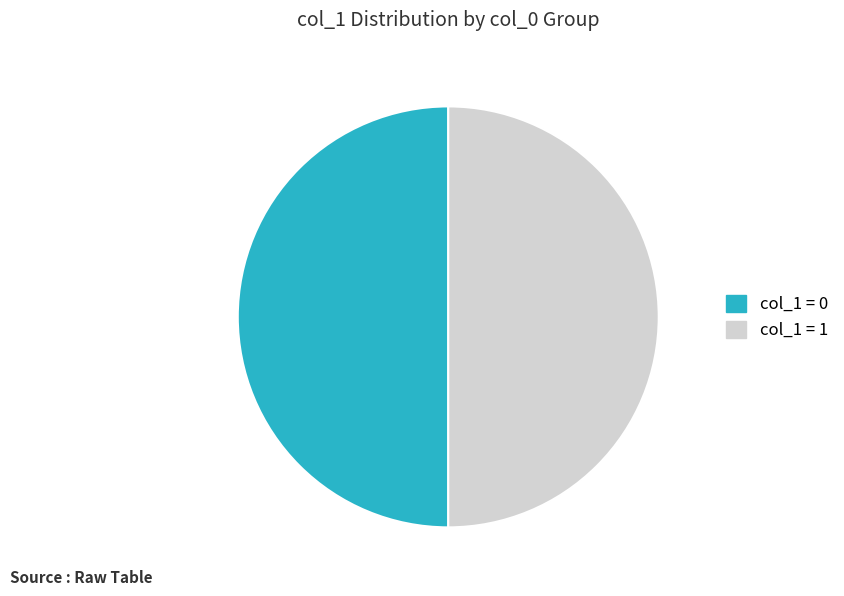

Is the sum of col_1 = 1 and col_1 = 0 greater than half?

Yes